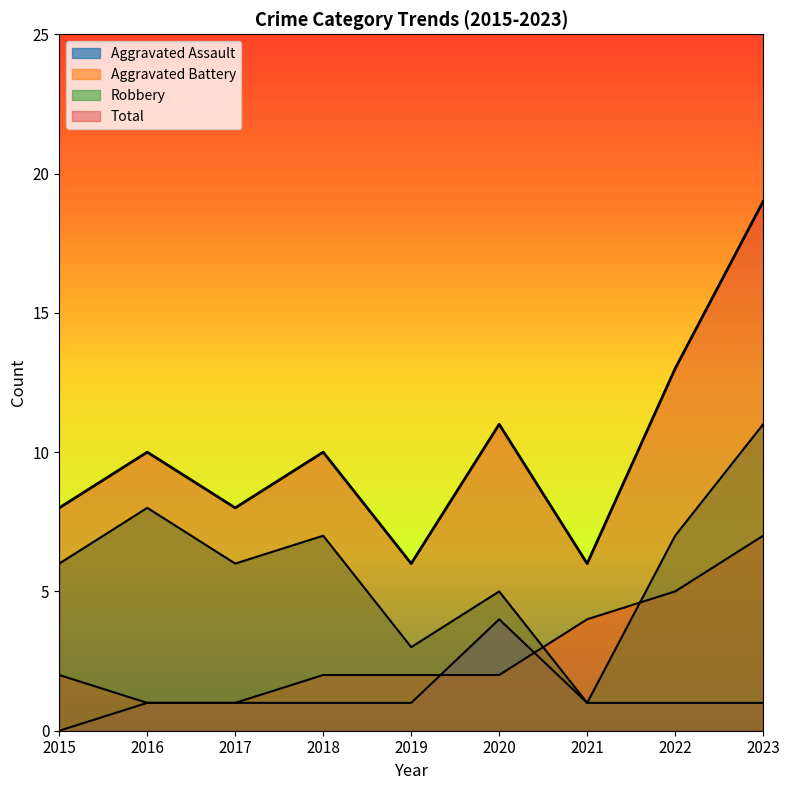

True or false: Aggravated Assault and Robbery cross at least once.

False